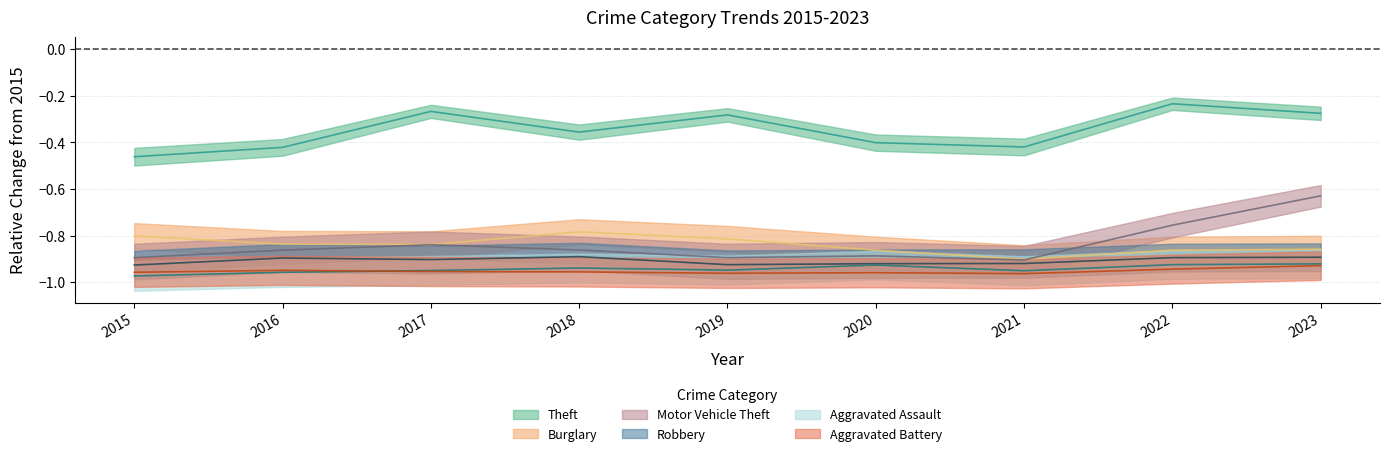

Which series has the widest spread of values?

Motor Vehicle Theft